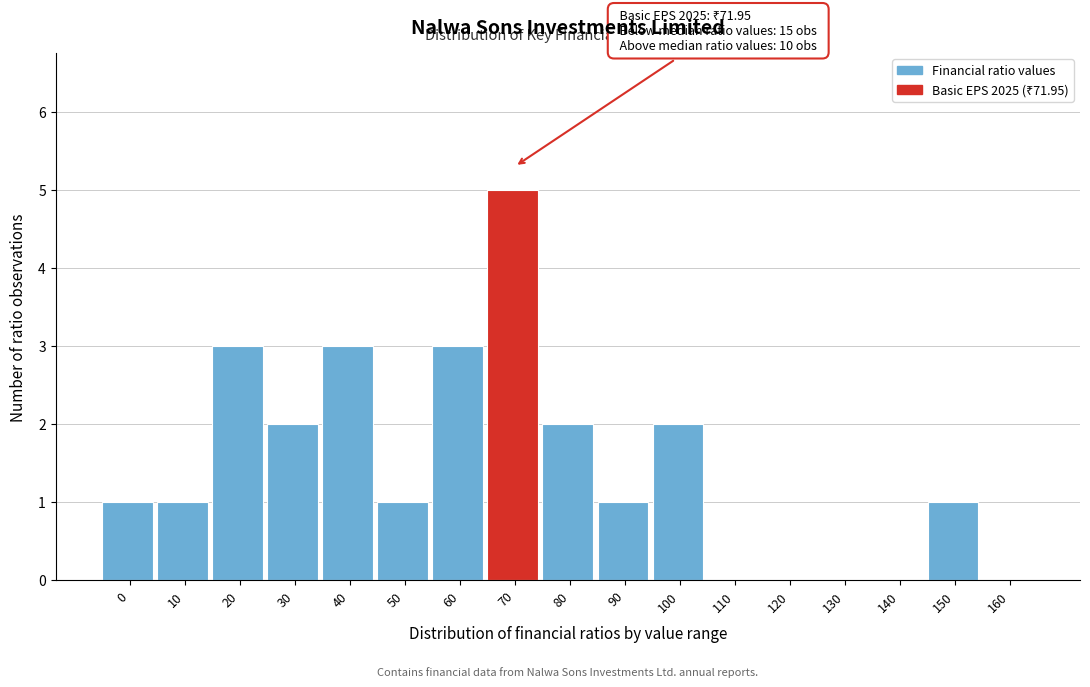

Reading left to right, extract all data points from this chart.

0=1	10=1	20=3	30=2	40=3	50=1	60=3	70=5	80=2	90=1	100=2	110=0	120=0	130=0	140=0	150=1	160=0